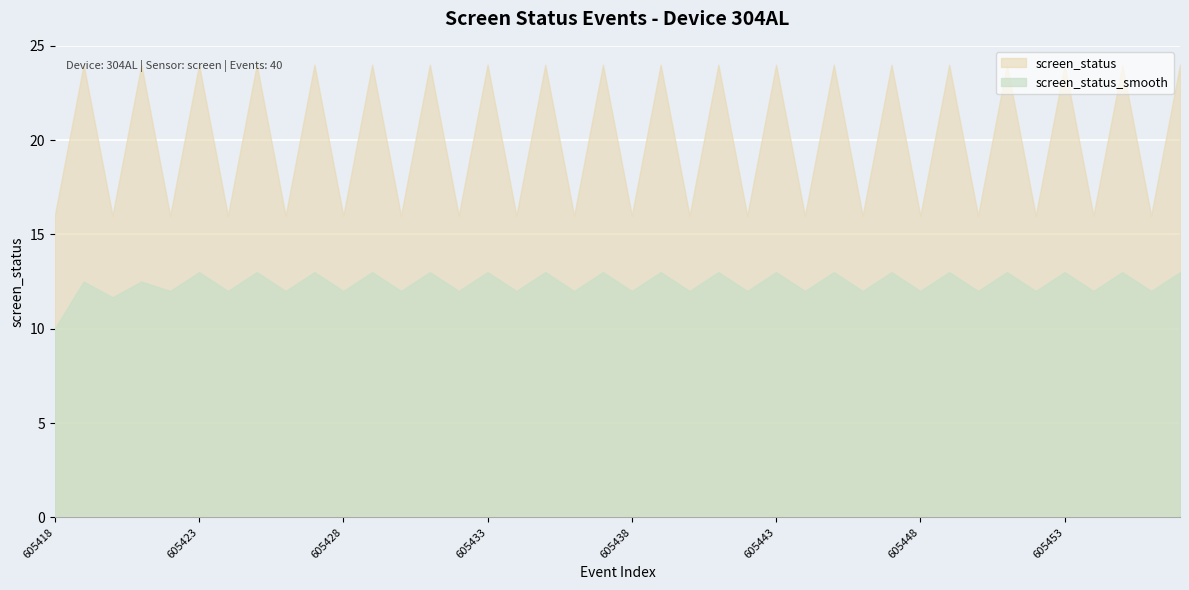

The value of screen_status_smooth at 605448 is 12.0. True or false?

True